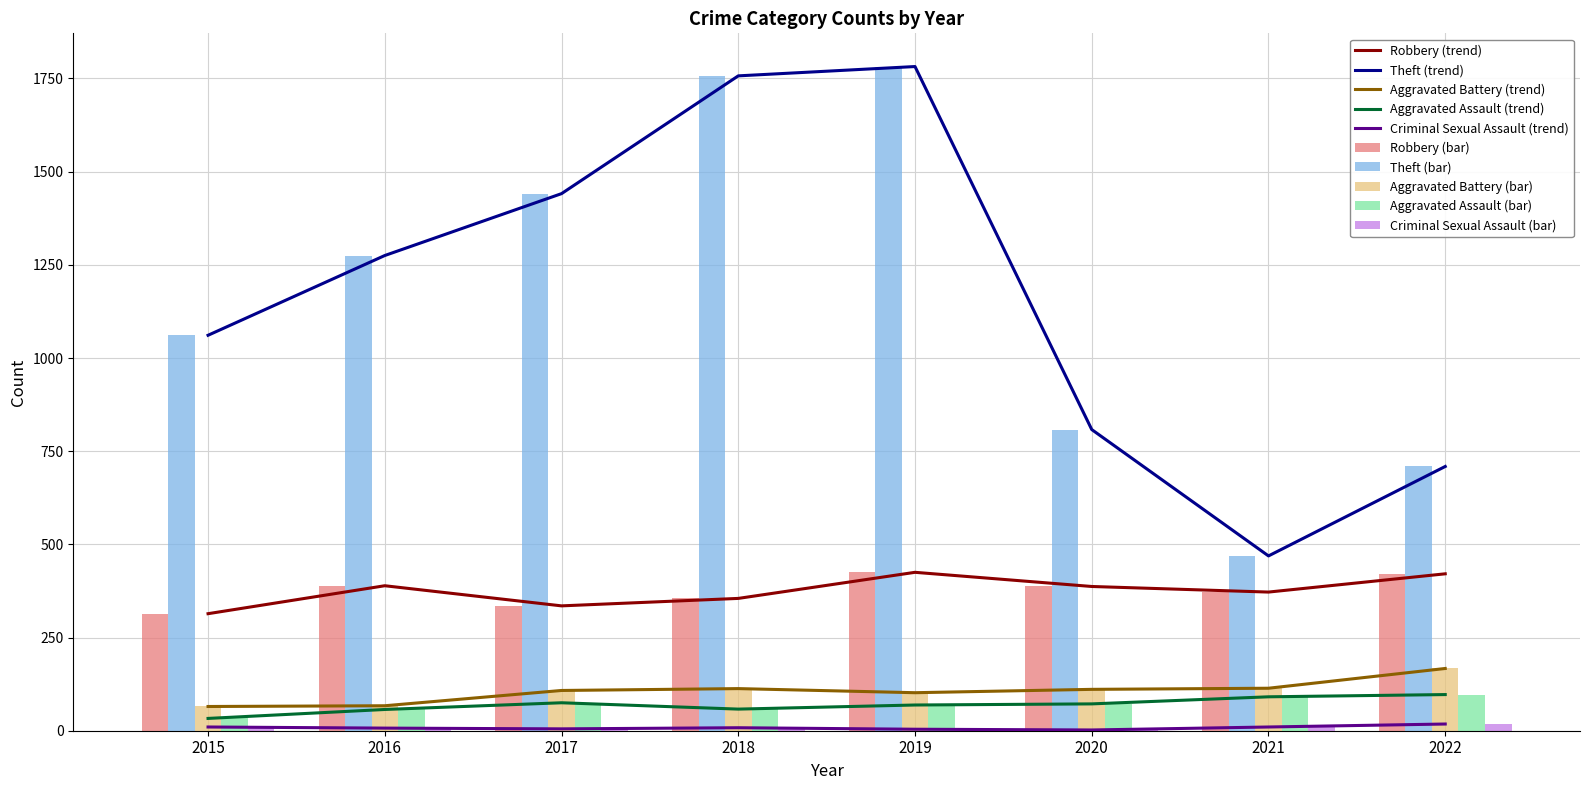

What is the difference between the Aggravated Battery values at 2022 and 2020?

56